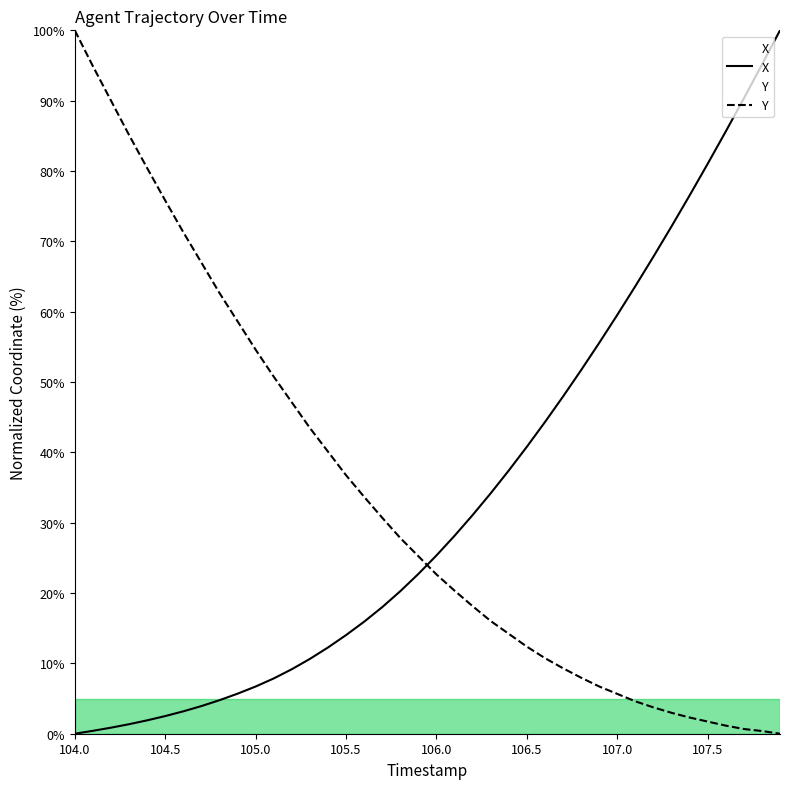

How many times do Y and X cross each other?

1